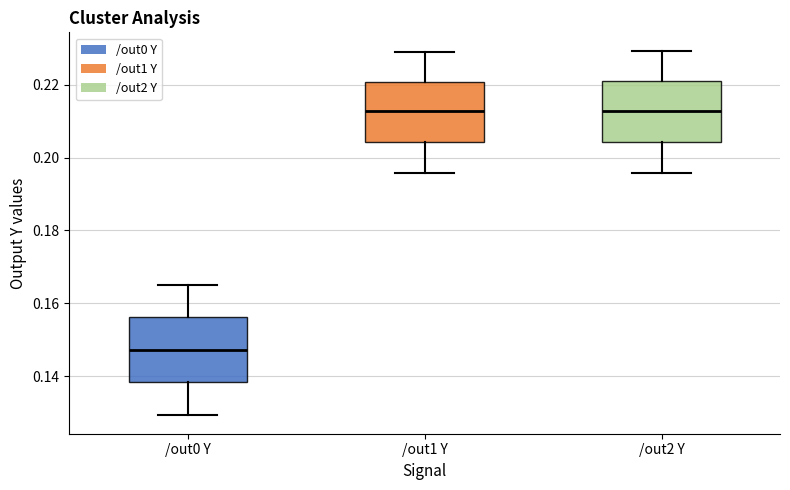

Which box has the lowest median line?

/out0 Y